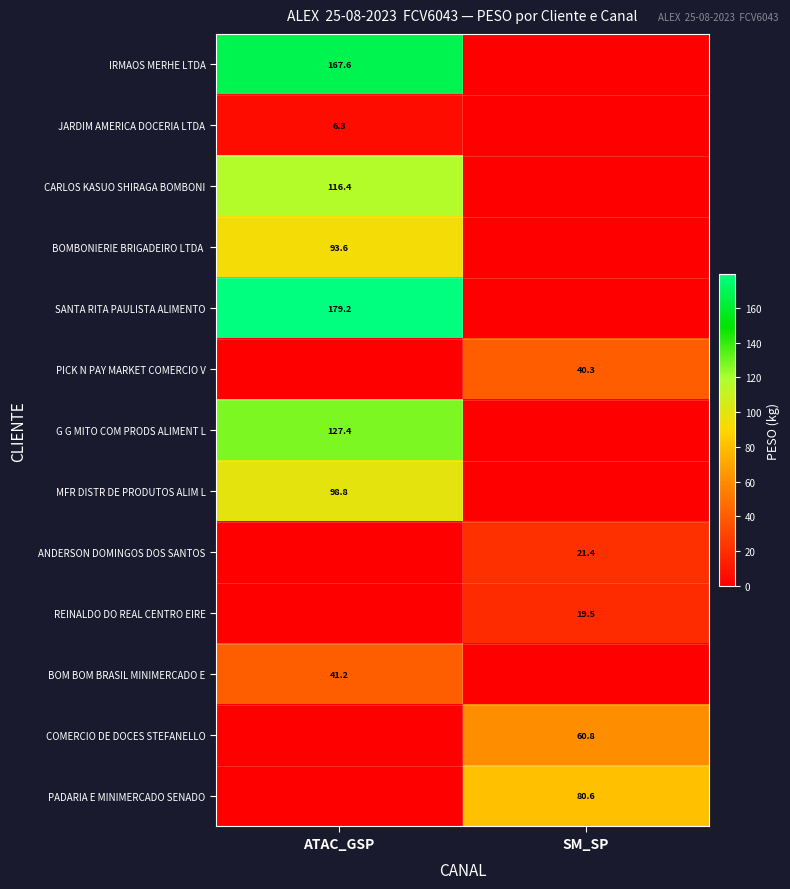

The COMERCIO DE DOCES STEFANELLO series shows 20.0 at SM_SP. True or false?

False